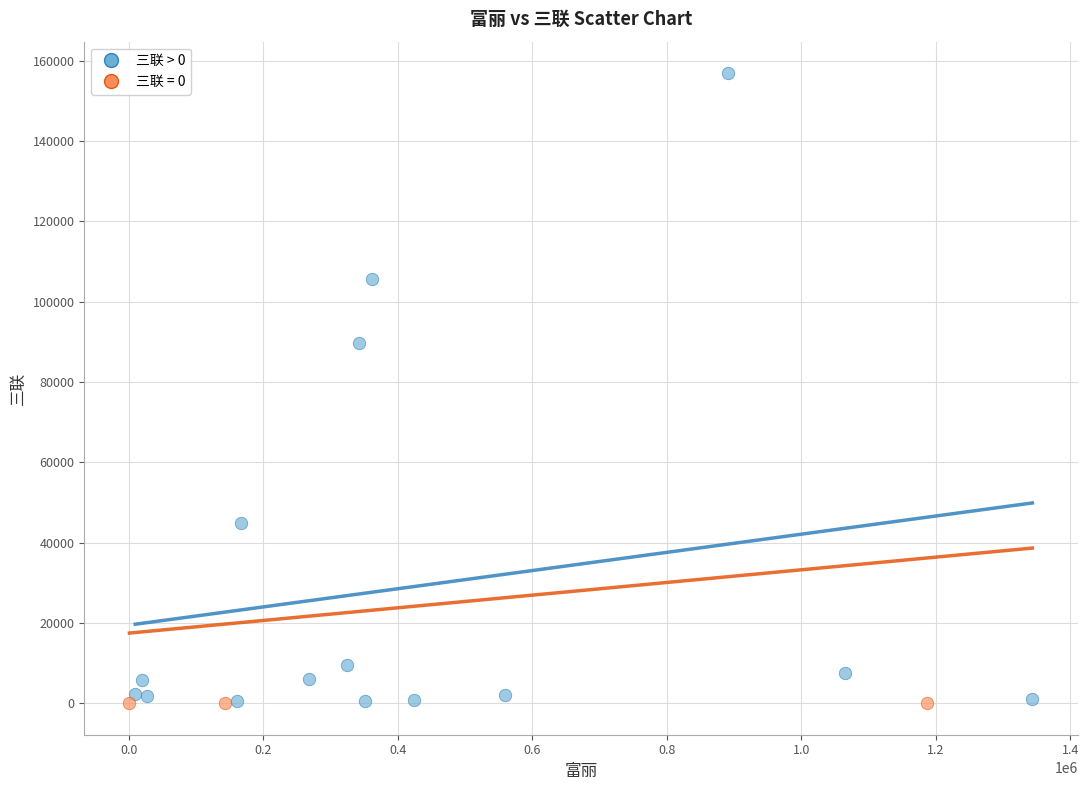

Which series contains the highest Y value?

三联 > 0